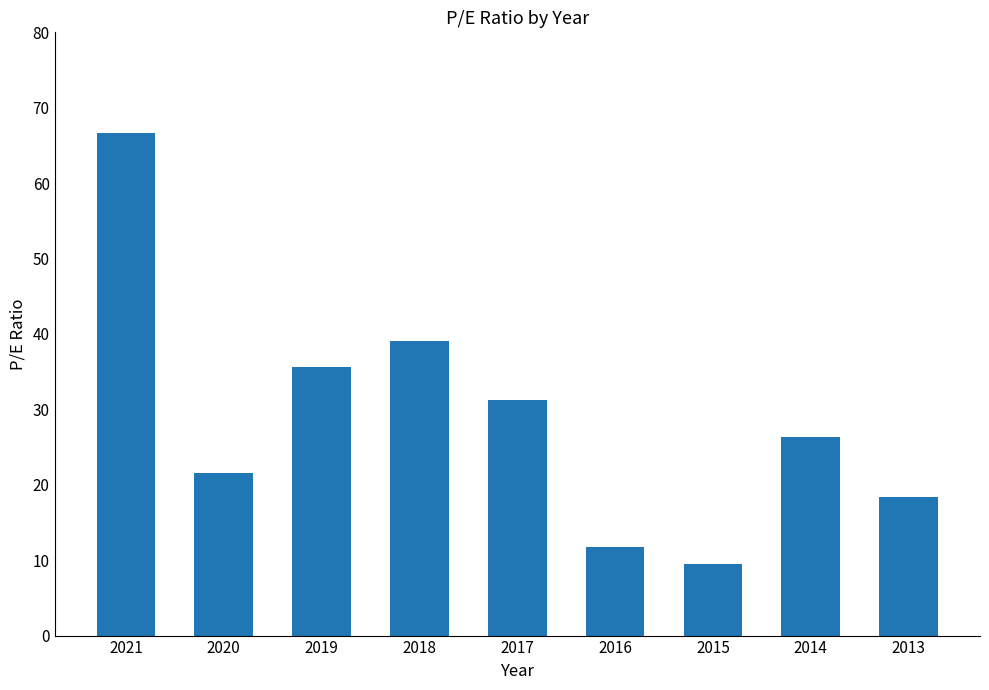

Rank the categories by value from highest to lowest.

2021, 2018, 2019, 2017, 2014, 2020, 2013, 2016, 2015